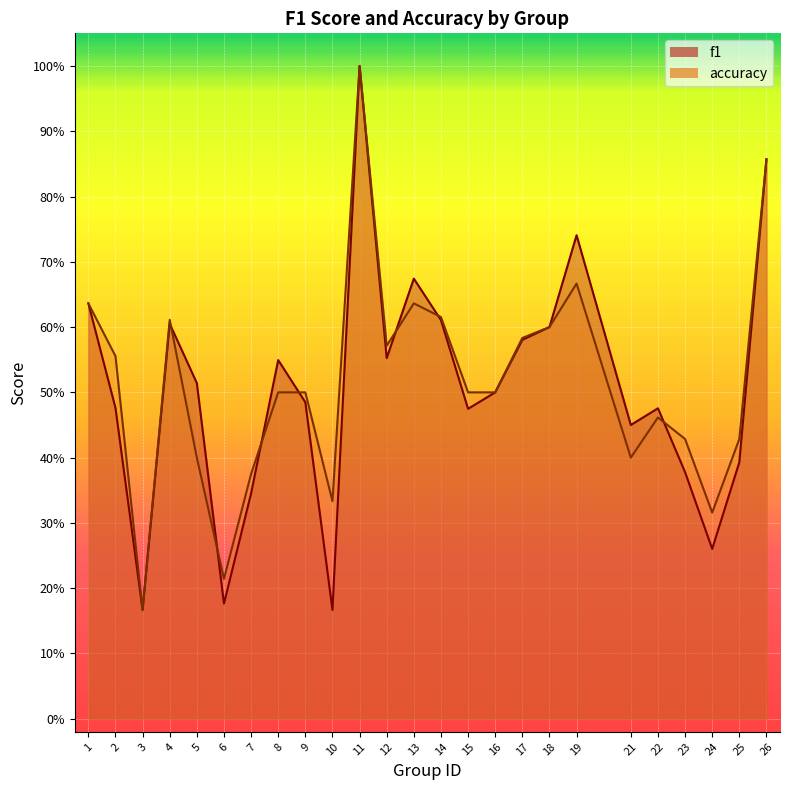

What is the sum of the accuracy values at 14 and 3?

0.8